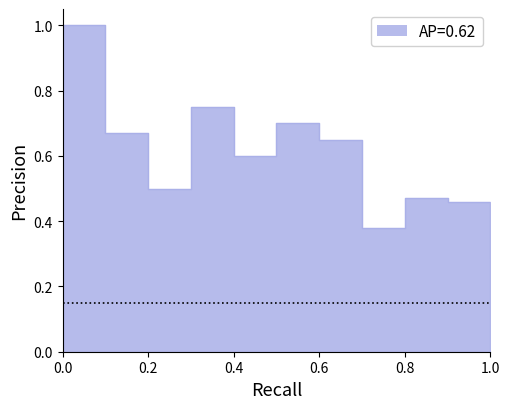

The chart shows a value of 0.3 at 31347. True or false?

False